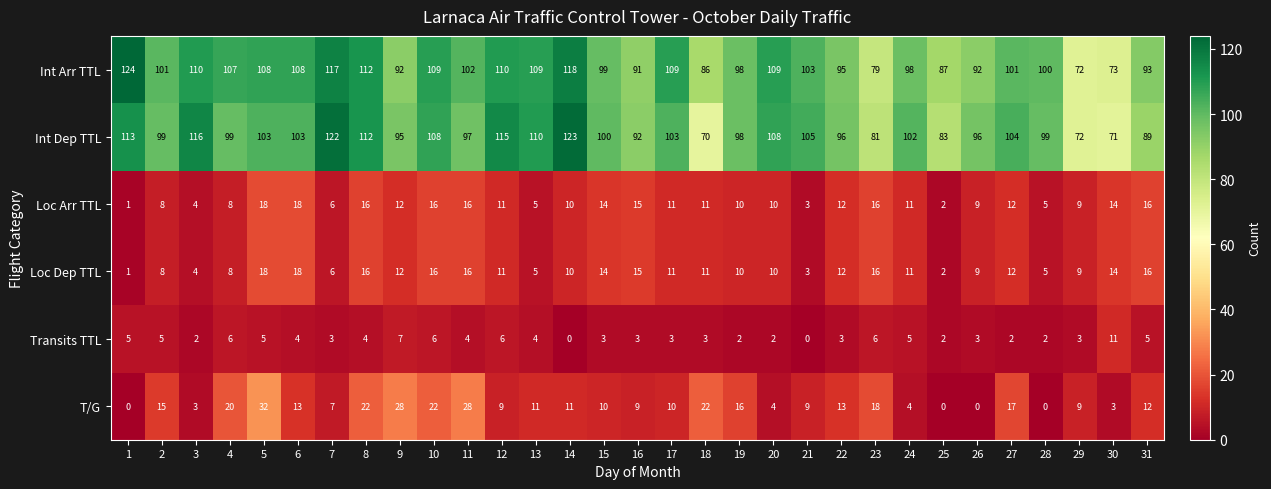

The value of Int Arr TTL at 15 is 99. True or false?

True